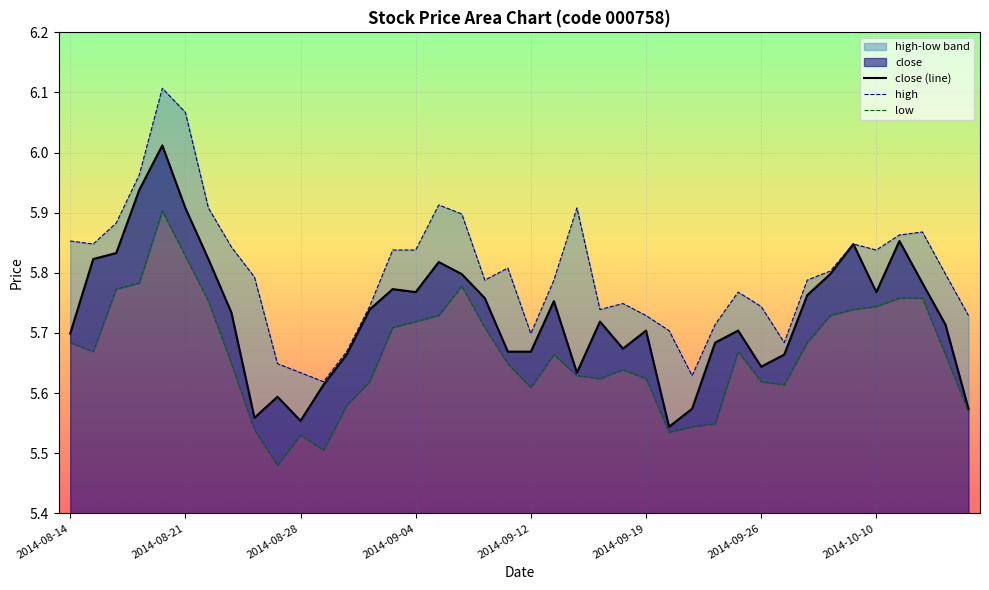

What is the difference between the maximum and minimum values in the high series?

0.5